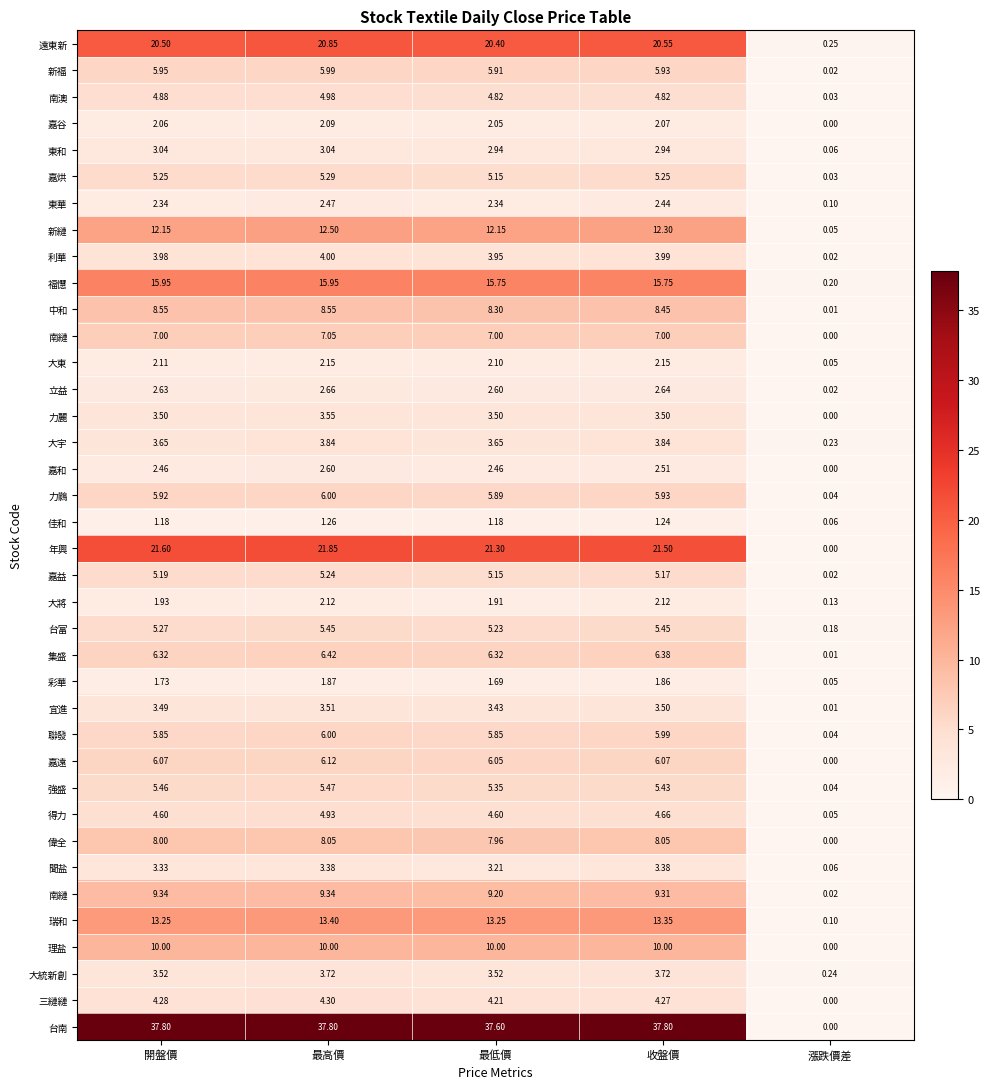

Which has a higher value, 最高價 or 收盤價?

最高價